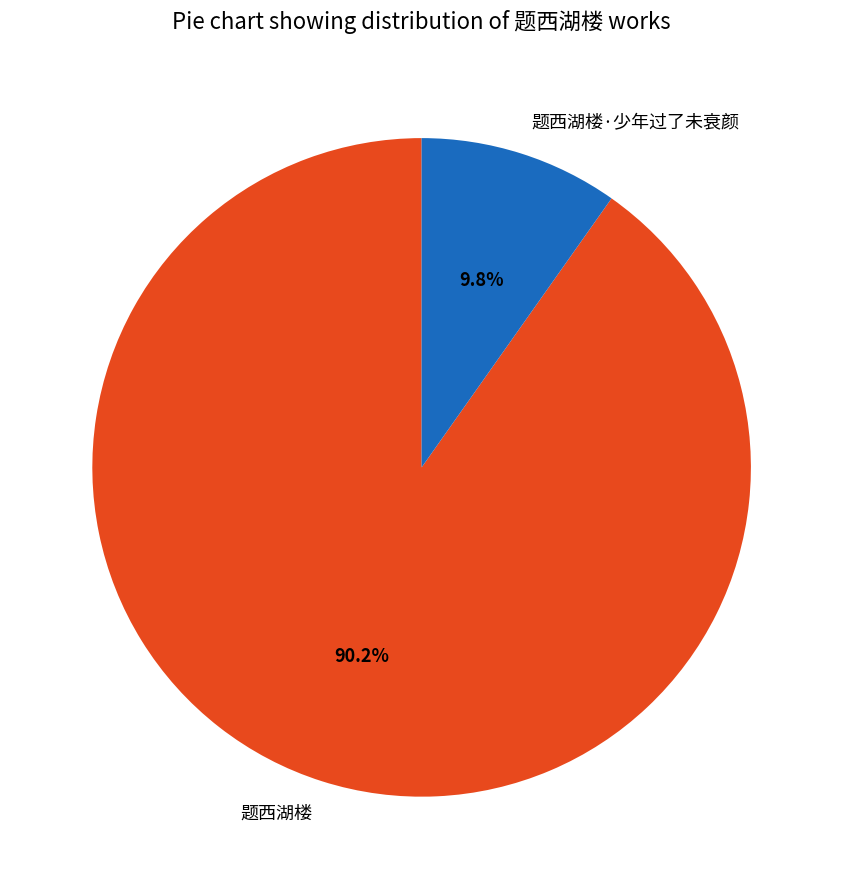

Between 题西湖楼·少年过了未衰颜 and 题西湖楼, which is larger?

题西湖楼